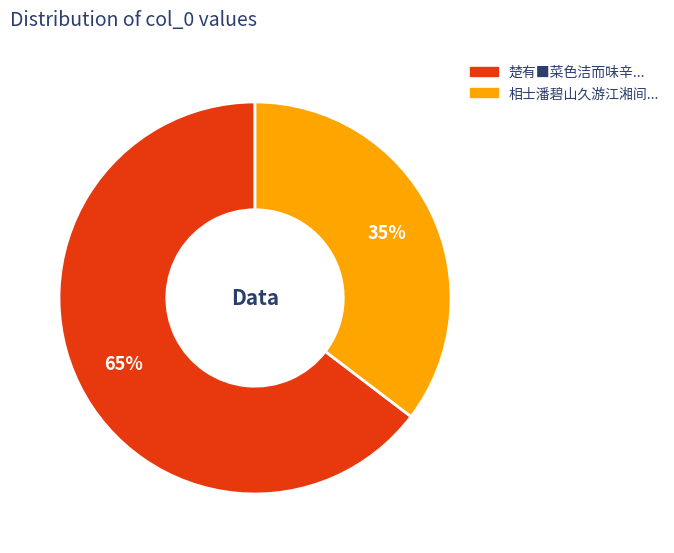

To the nearest percent, what is the average slice percentage?

50%